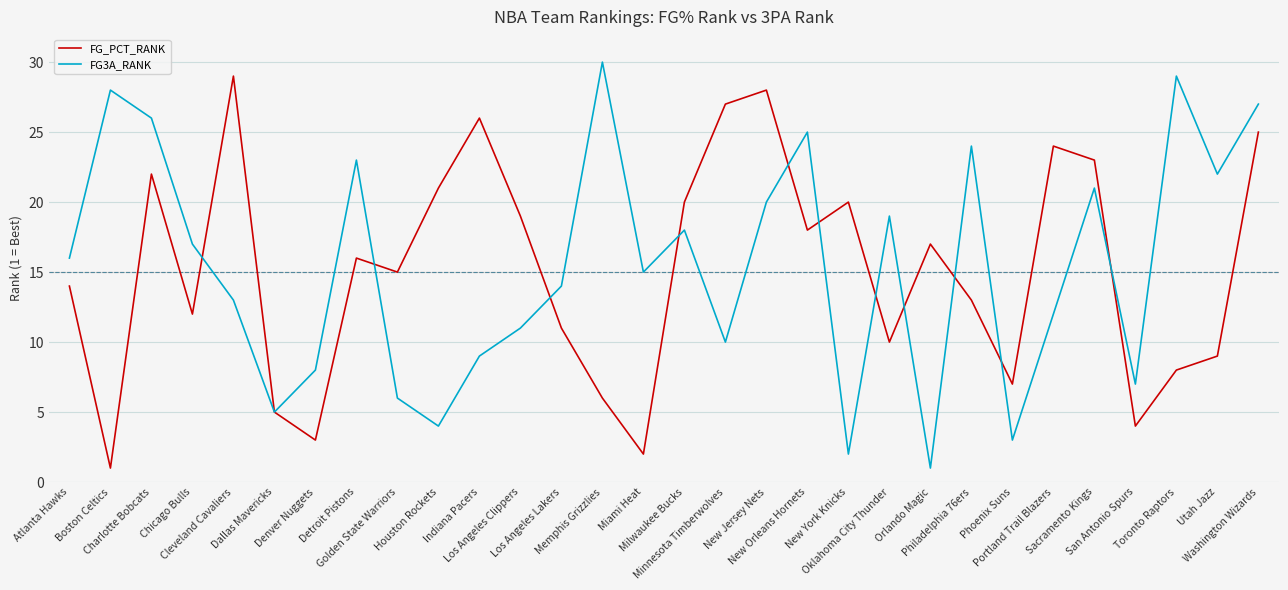

Between Milwaukee Bucks and Orlando Magic, which series saw the biggest shift?

FG3A_RANK